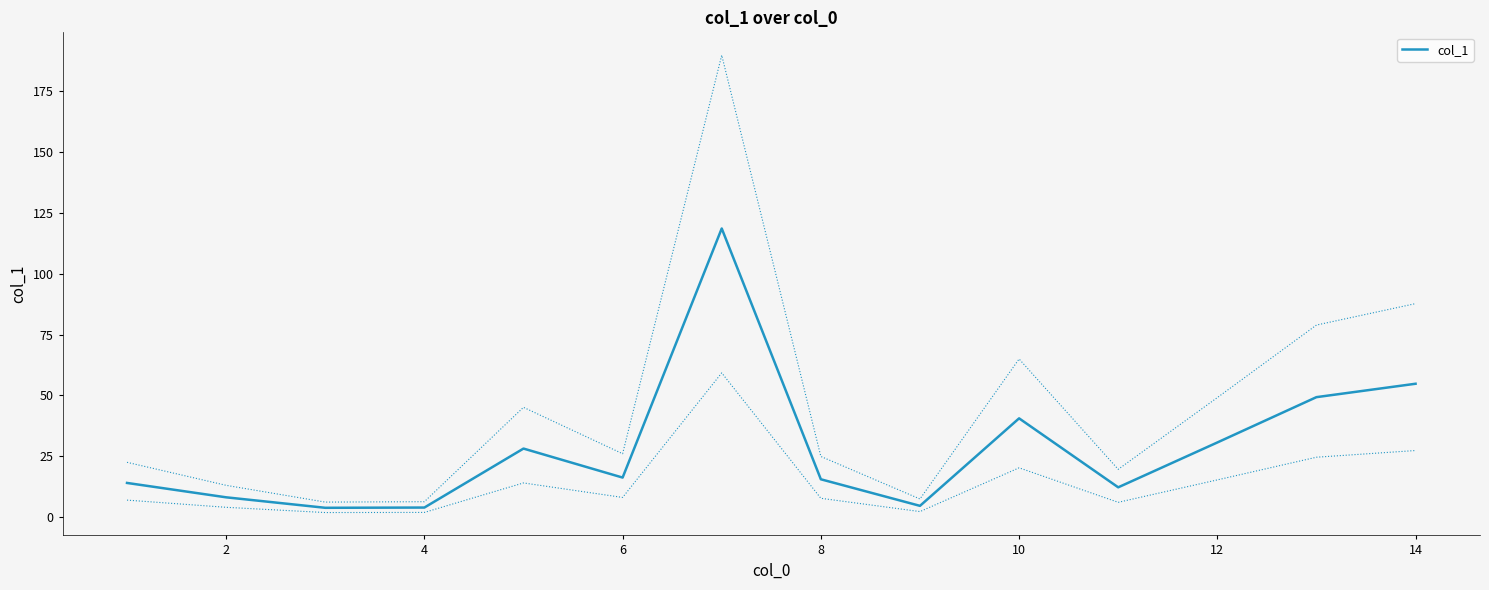

How many data points are less than 16?

7